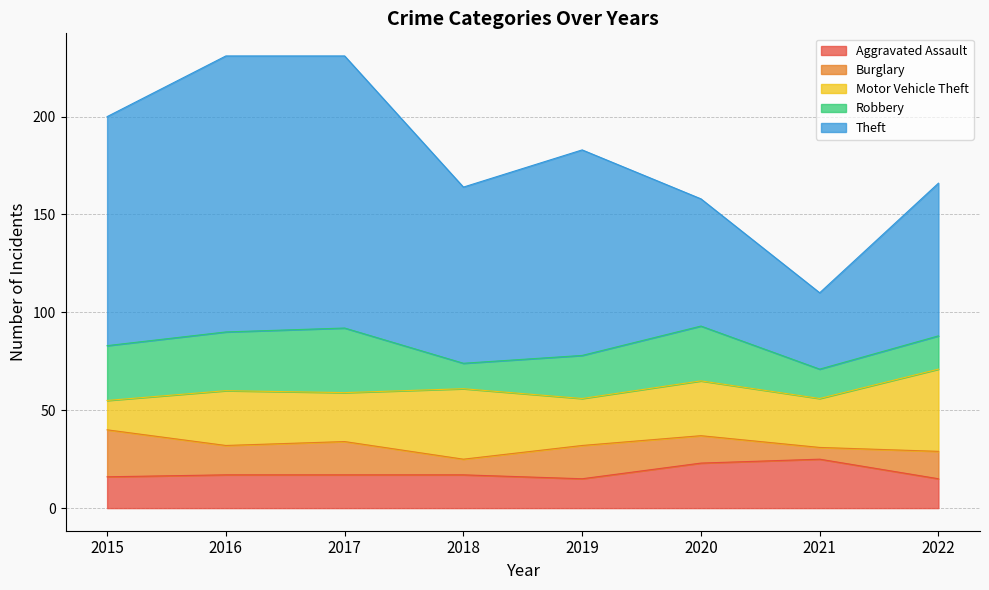

At how many categories does at least one series exceed 92?

4